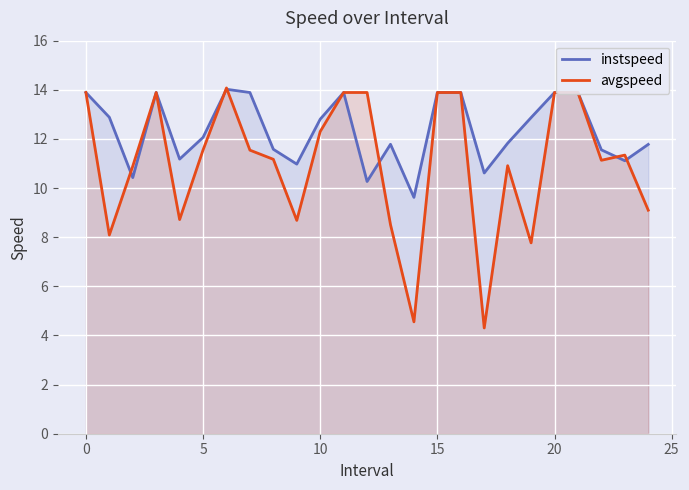

What is the difference between the maximum and minimum values in the avgspeed series?

9.8